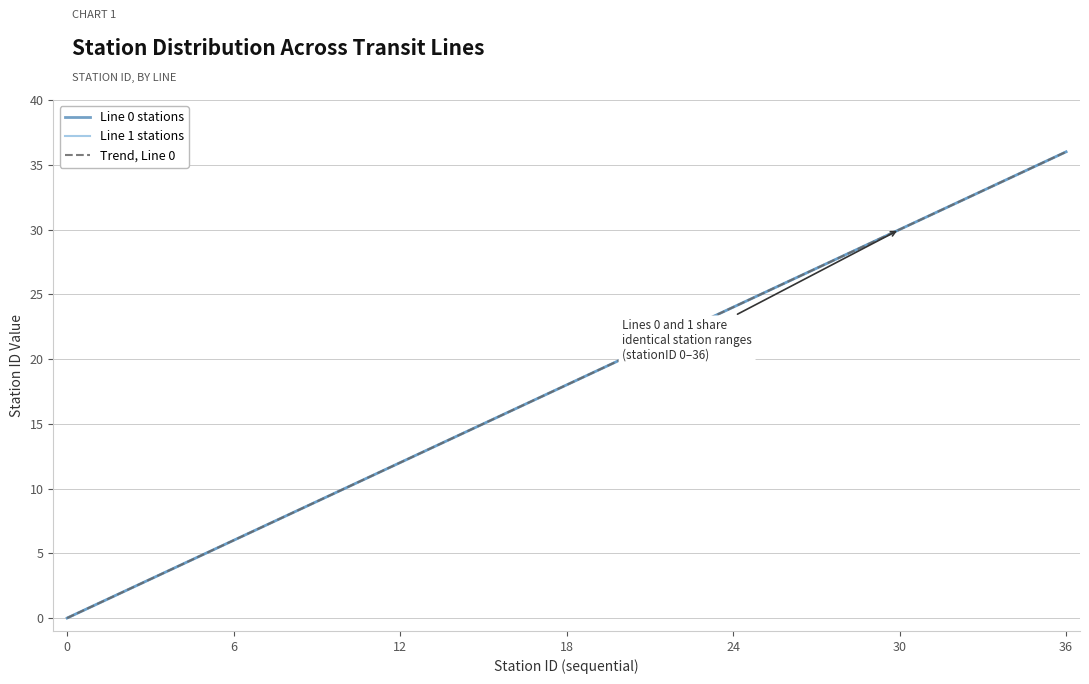

How many lines are shown in the chart?

3